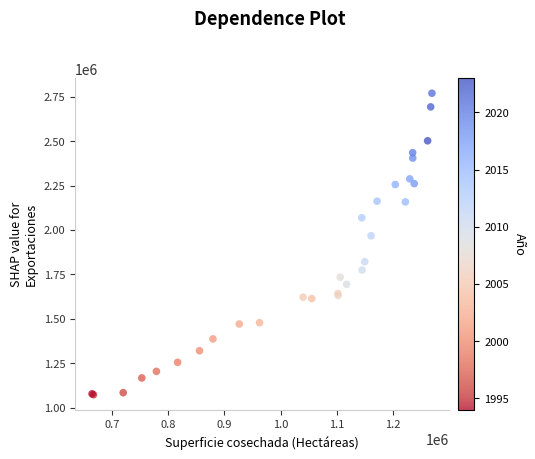

What Y value in the scatter plot is closest to 1921172?

1967602.0